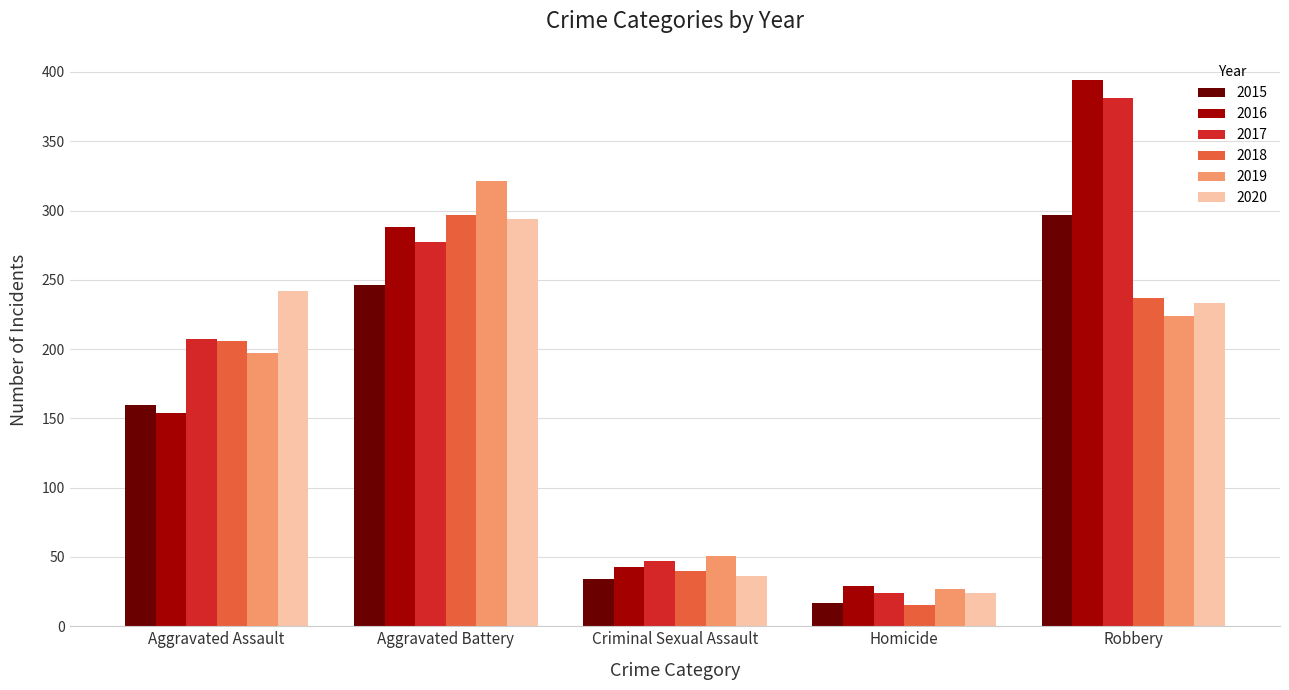

Are the bars grouped side by side (vs. stacked)?

Yes